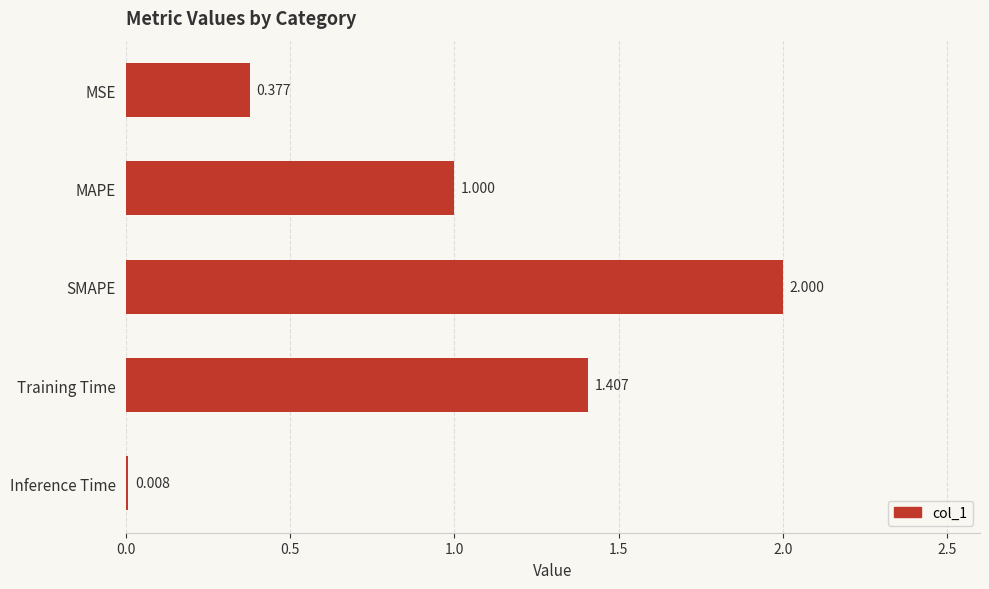

Which category has the highest value across all series?

SMAPE